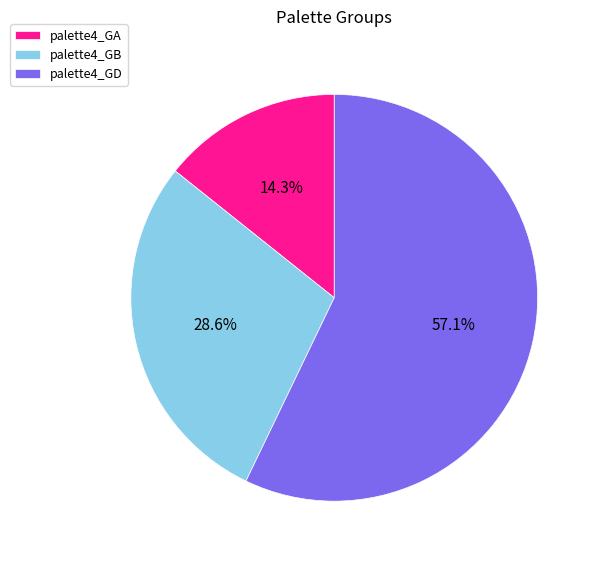

Which category has the biggest portion of the pie?

palette4_GD